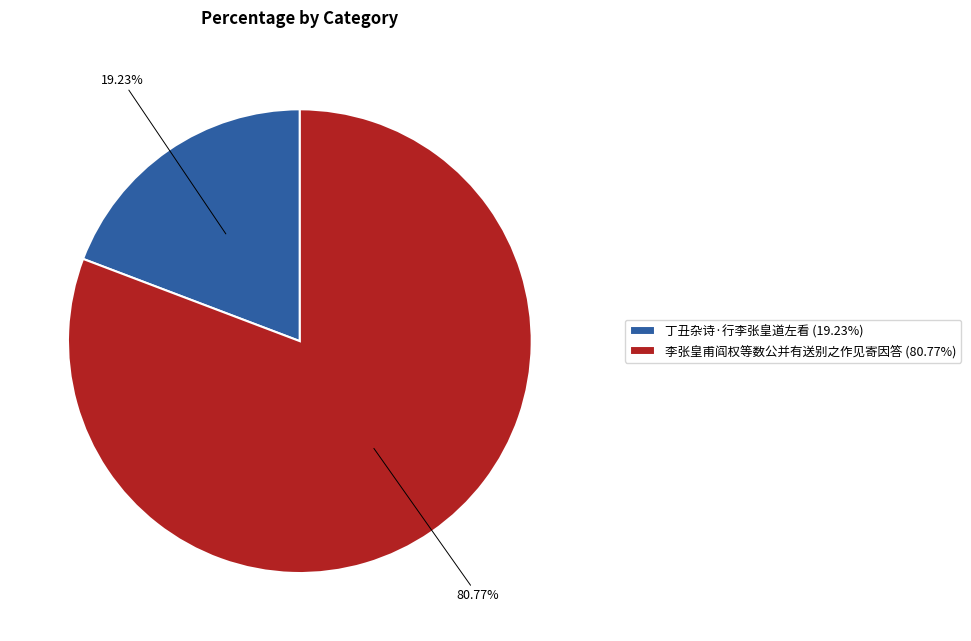

Which category has the smallest portion of the pie?

丁丑杂诗·行李张皇道左看